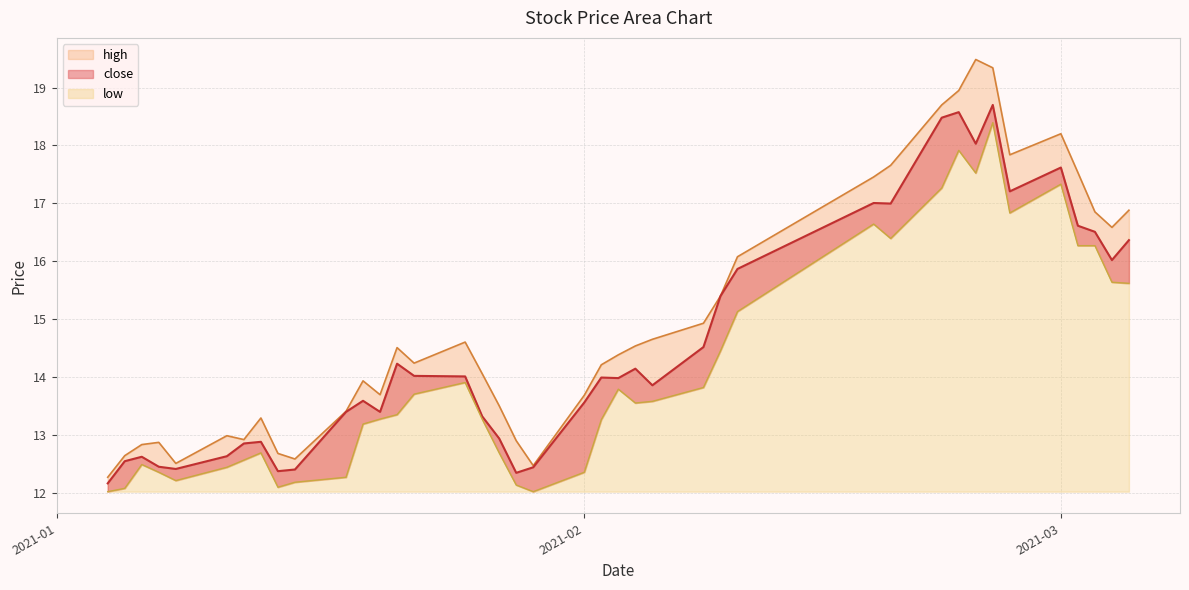

What is the maximum value shown in the chart?

19.5